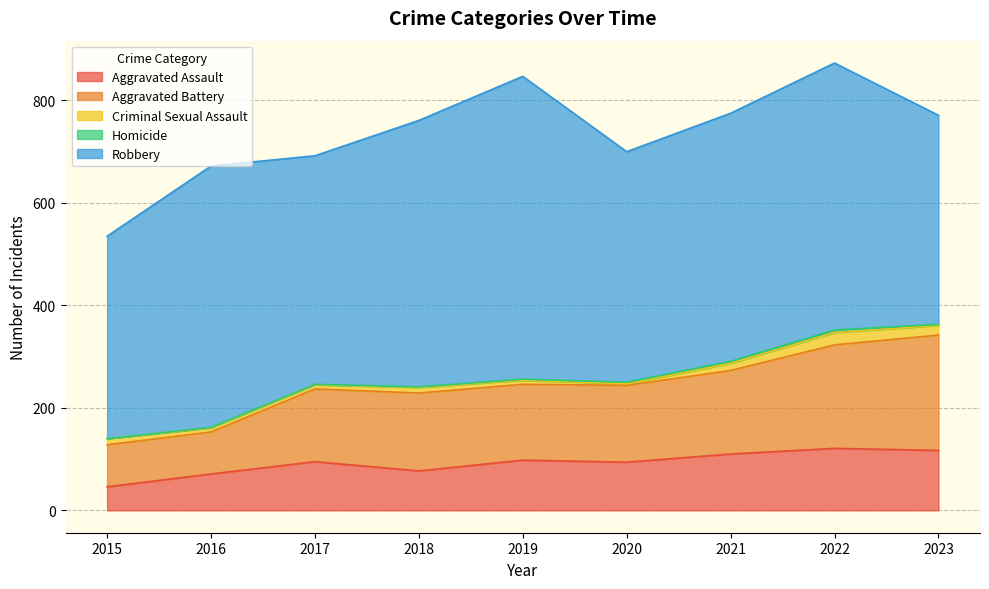

What is the difference between the Homicide values at 2022 and 2021?

1